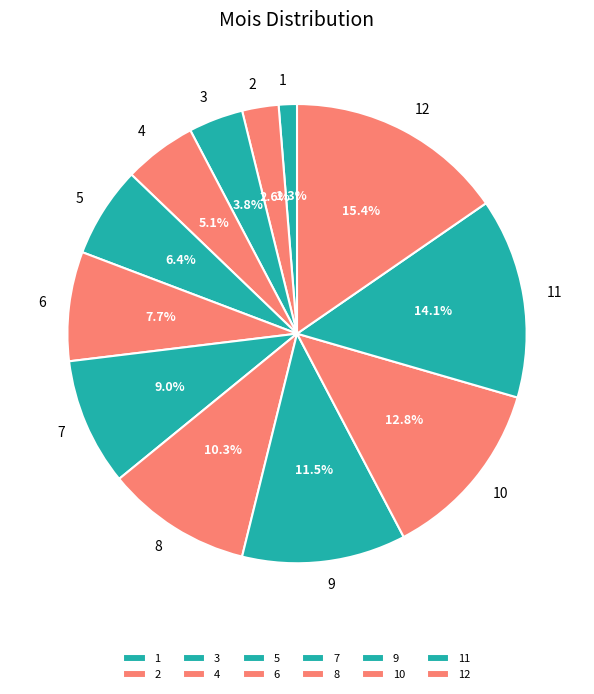

True or false: 11 accounts for 14% of the total.

True